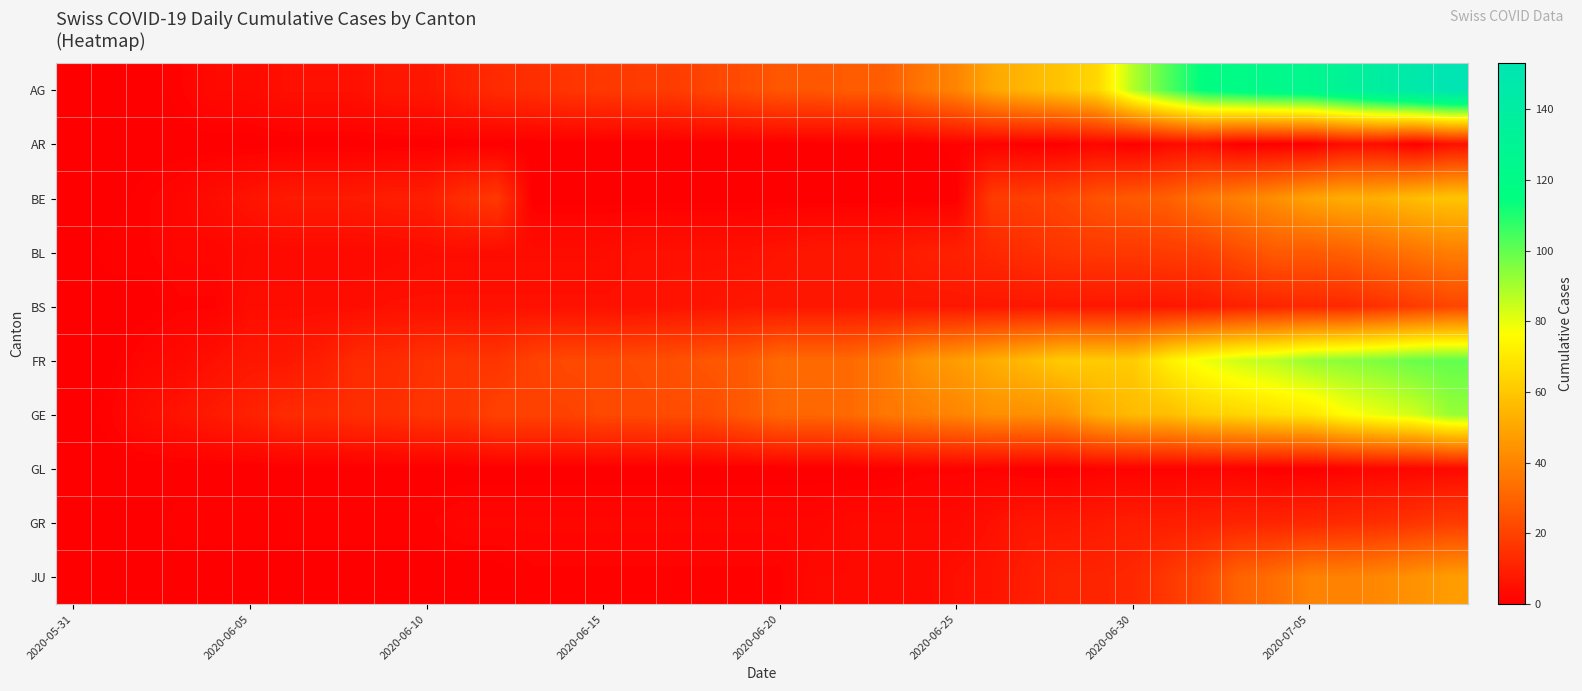

How many distinct data groups are displayed?

10